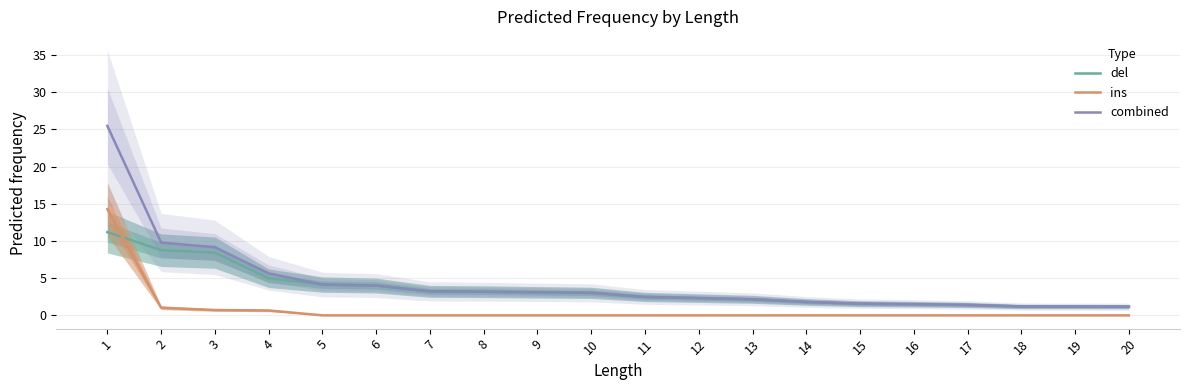

True or false: del and combined intersect in this chart.

False